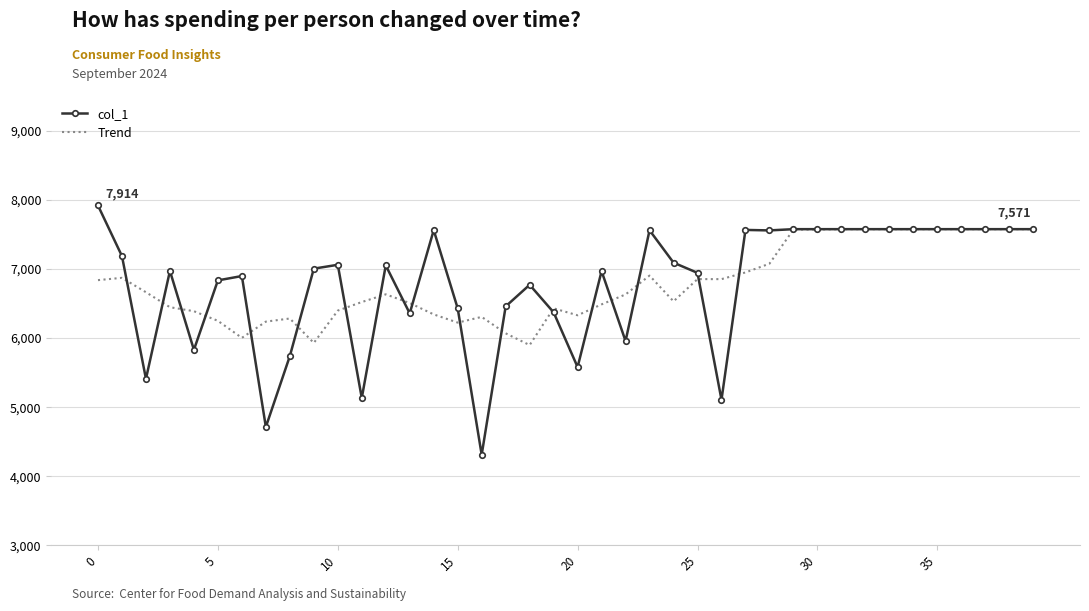

Rank the series by their maximum value, from lowest to highest.

Trend, col_1